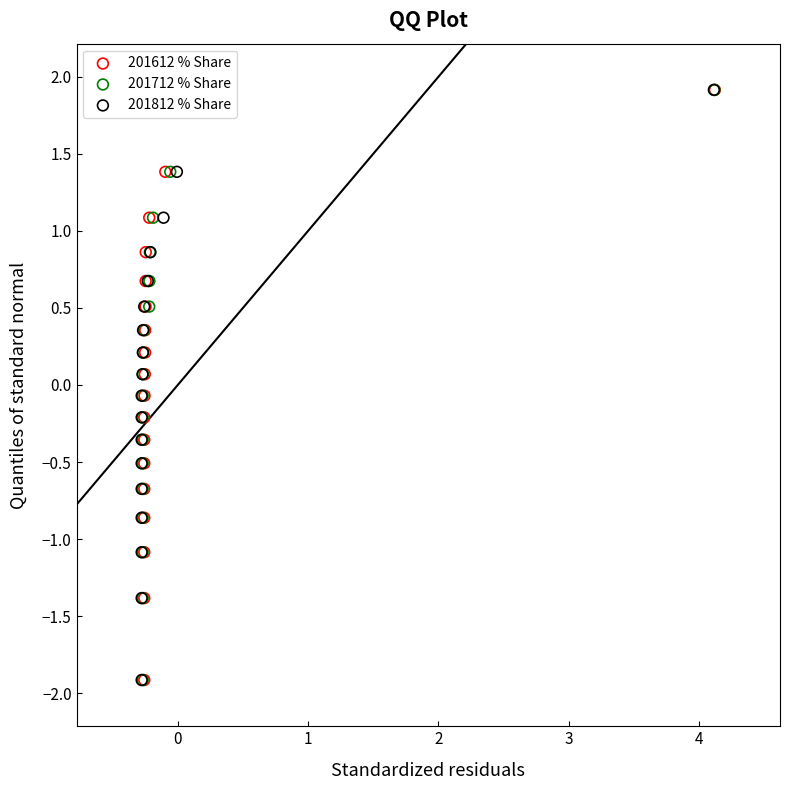

What are all the series names shown in the legend?

201612 % Share, 201712 % Share, 201812 % Share